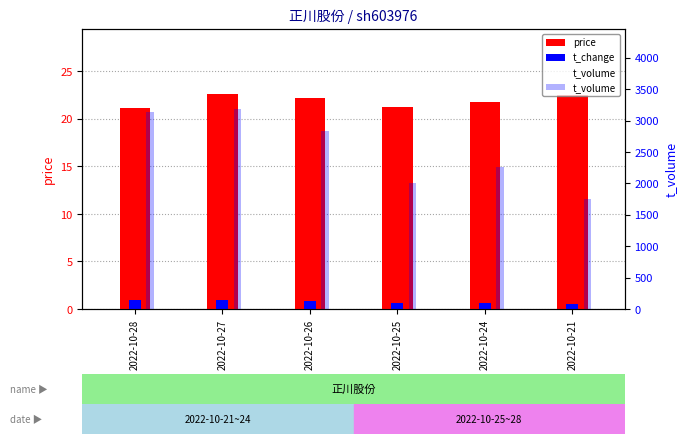

At which label is price closest to 21?

2022-10-28